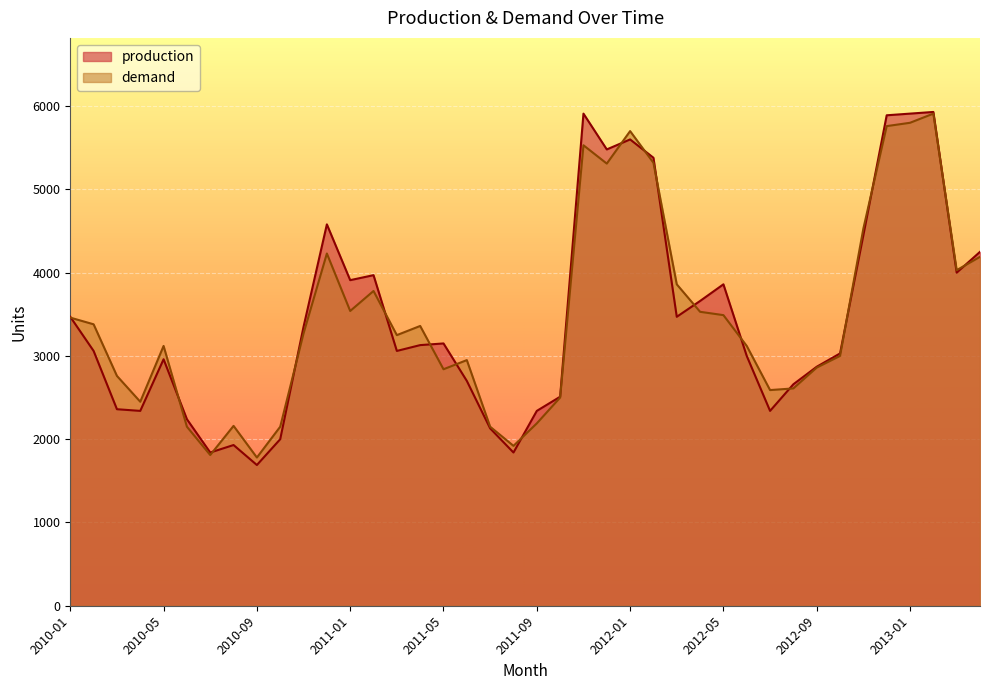

What is the difference between the maximum and second lowest values in the demand series?

4100